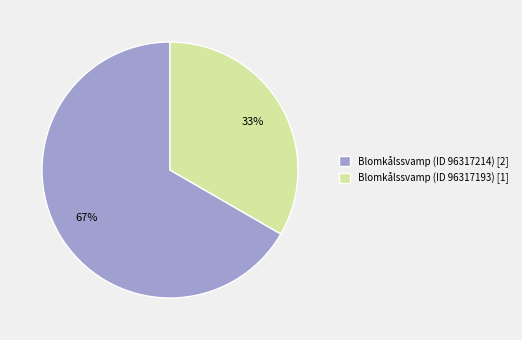

Is the sum of Blomkålssvamp (ID 96317193) [1] and Blomkålssvamp (ID 96317214) [2] greater than half?

Yes